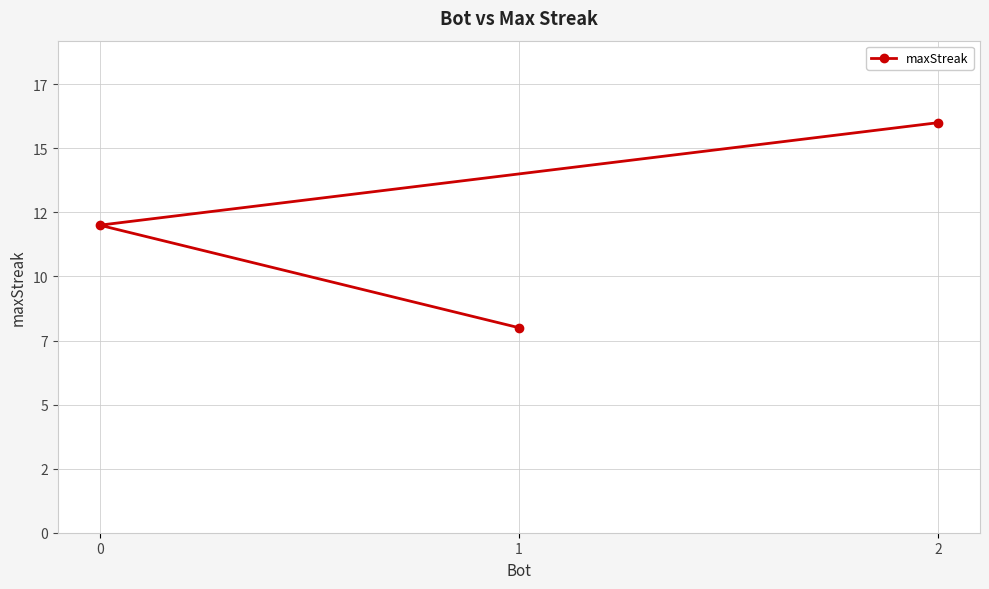

Is this an area chart (filled region under the line)?

No